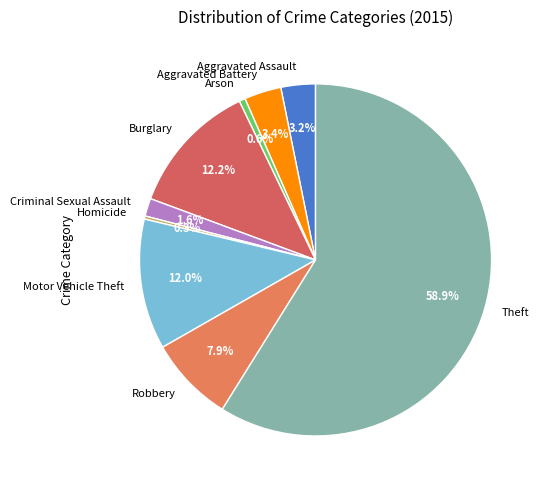

The Aggravated Assault slice represents 3% of the pie. True or false?

True